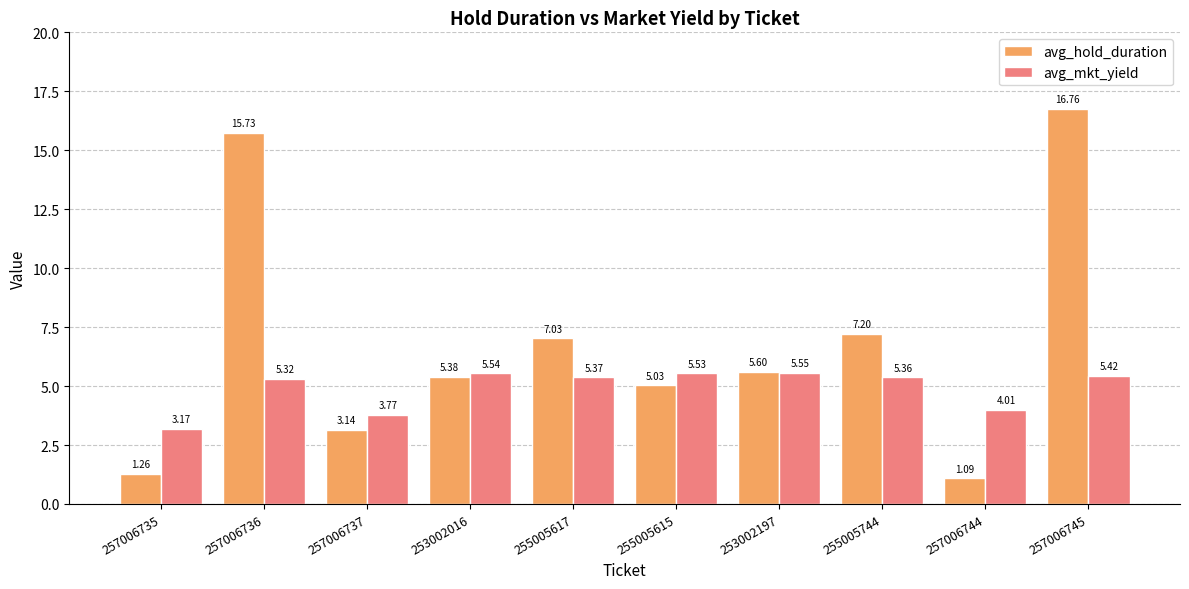

What is the difference between the avg_mkt_yield values at 257006744 and 257006745?

1.4